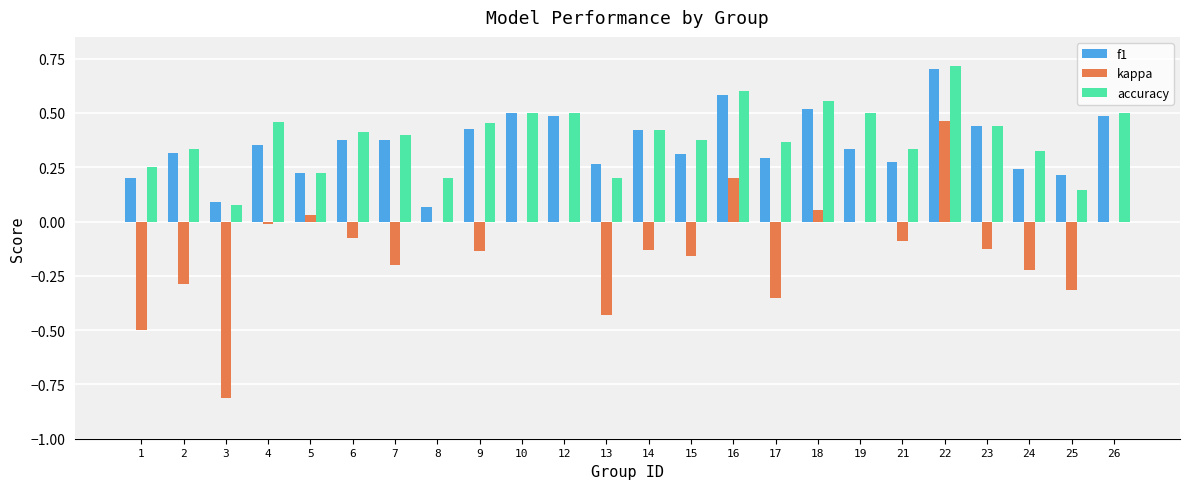

Which series changed the most between 4 and 15?

kappa